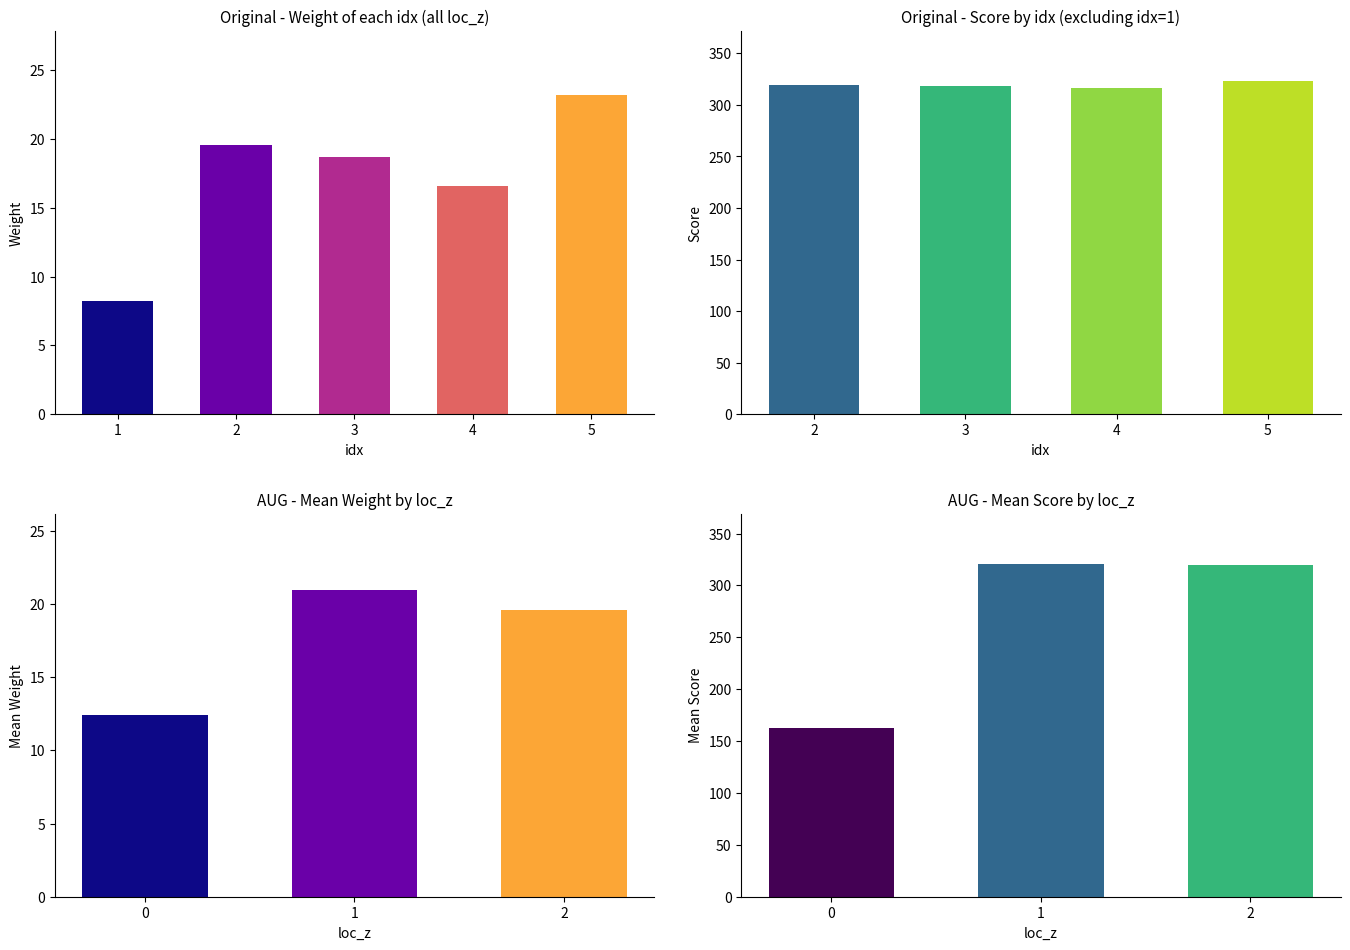

Which series has the largest total across all categories?

score